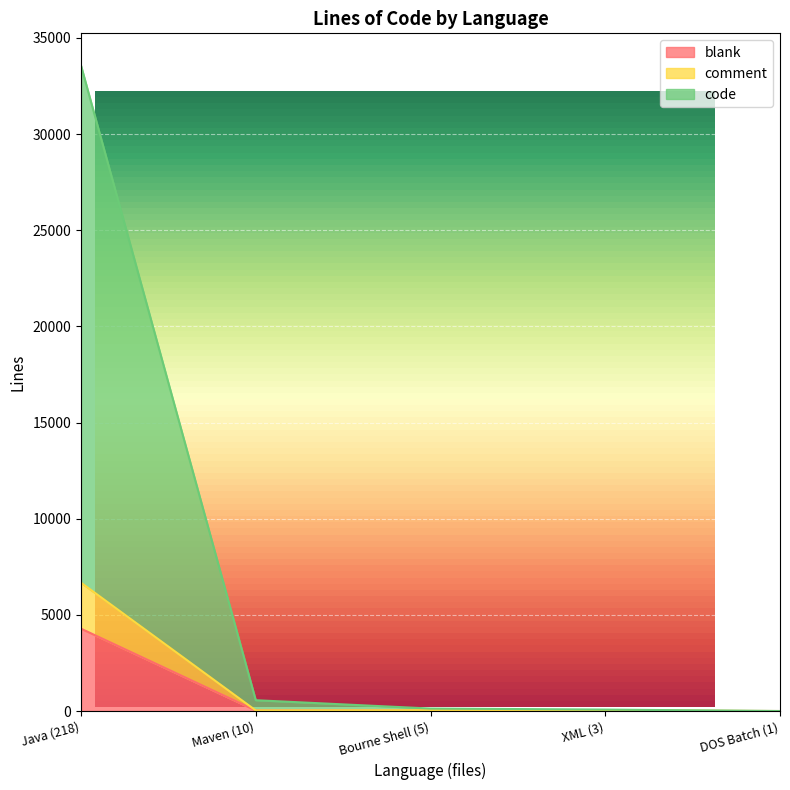

Count the number of categories in the chart.

5